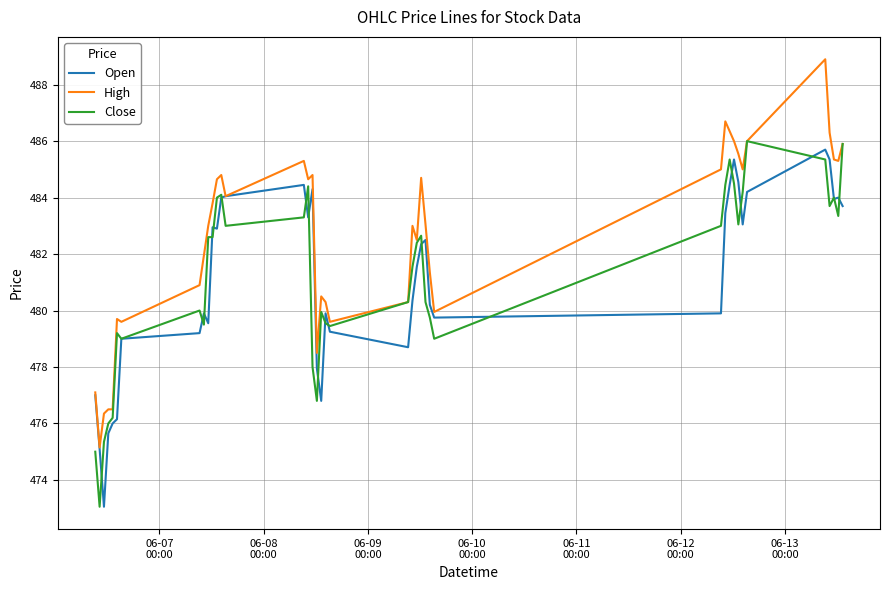

What is the highest value of the High series?

488.9